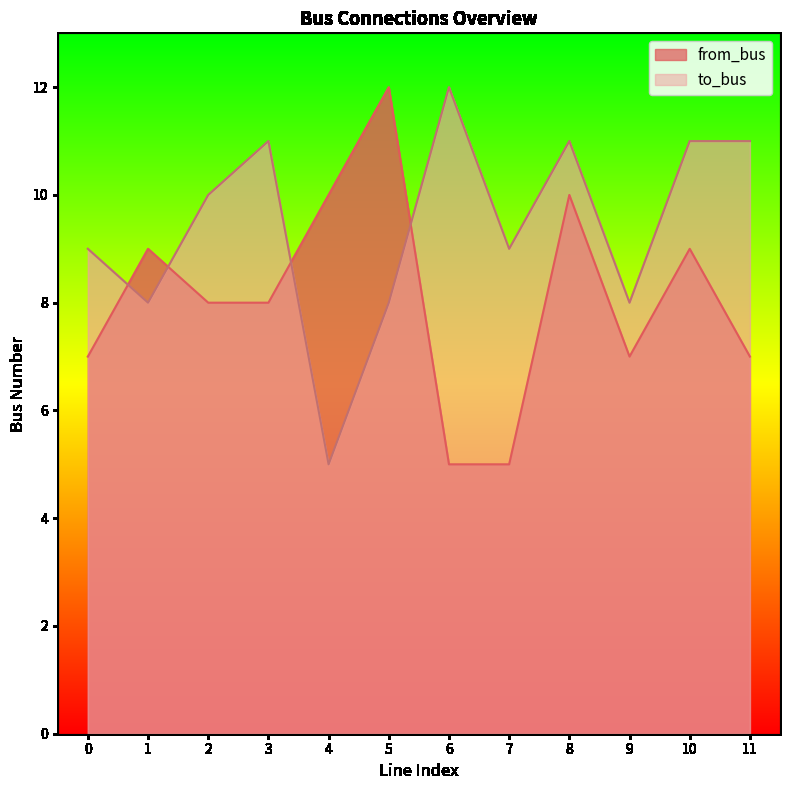

What is the difference between the to_bus values at 6 and 5?

4